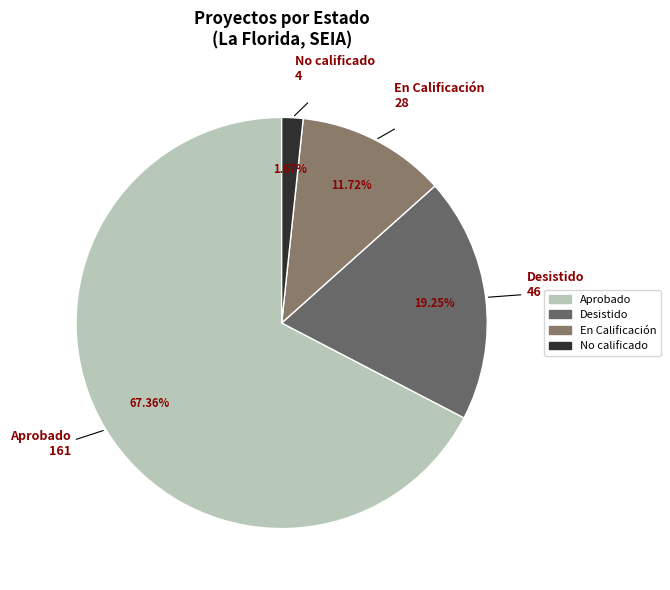

To the nearest percent, what portion does En Calificación represent?

12%